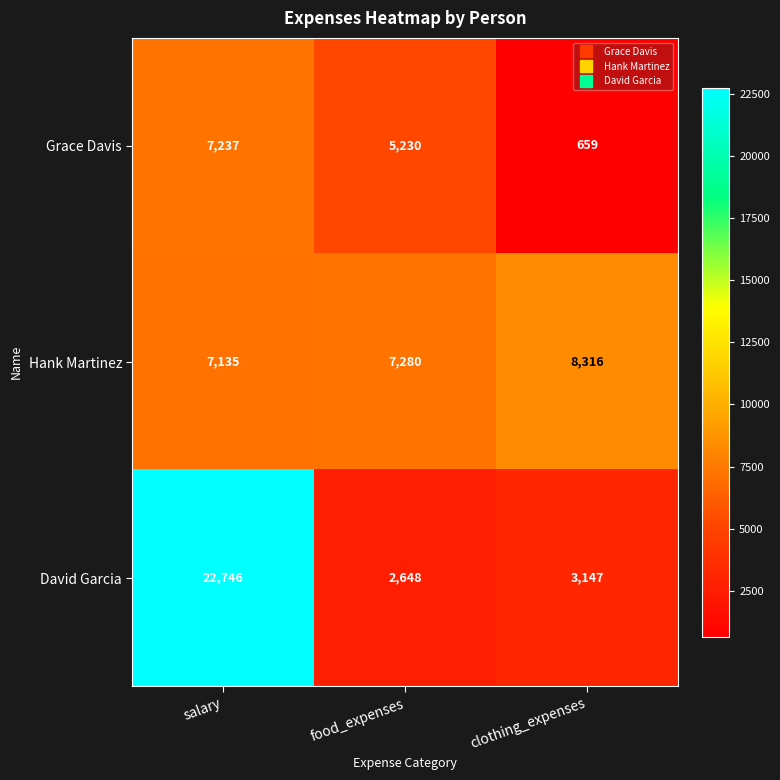

Which category has the highest value in the David Garcia series?

salary